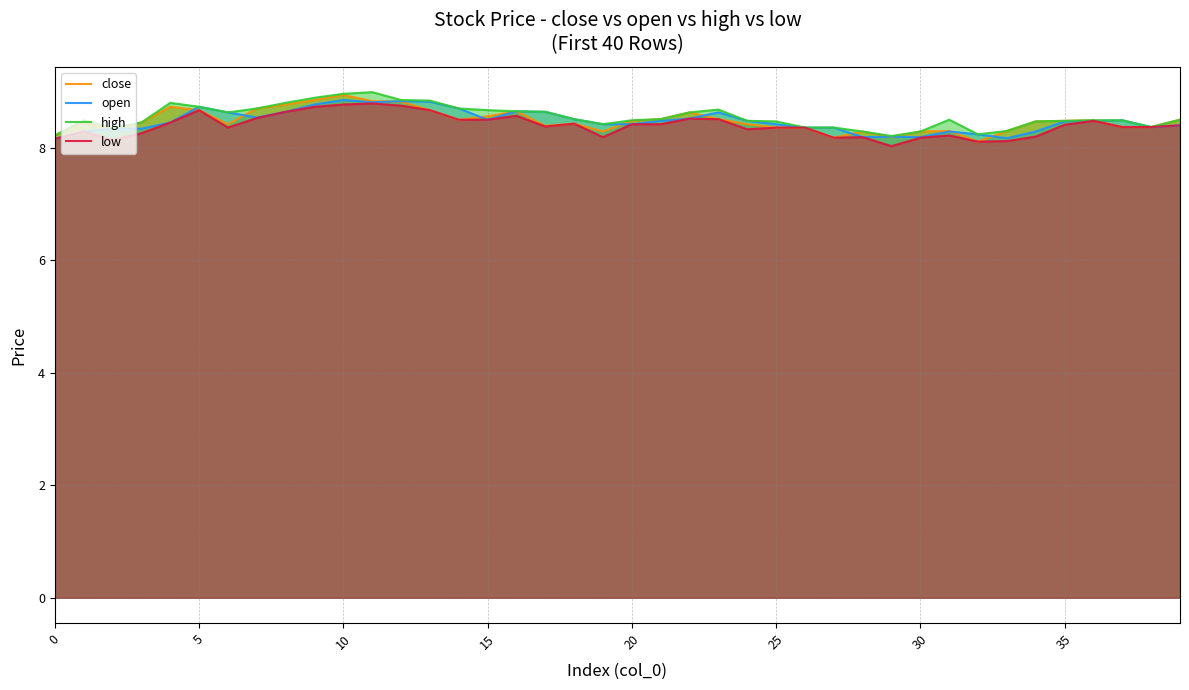

Reading left to right, transcribe all the data shown in this chart.

close: 8.2	8.5	8.3	8.4	8.7	8.7	8.4	8.7	8.8	8.8	8.9	8.8	8.8	8.7	8.5	8.6	8.7	8.4	8.4	8.3	8.5	8.5	8.6	8.5	8.4	8.4	8.4	8.2	8.3	8.2	8.3	8.3	8.1	8.3	8.5	8.5	8.5	8.4	8.4	8.5
open: 8.2	8.3	8.3	8.3	8.4	8.7	8.6	8.5	8.6	8.8	8.8	8.8	8.8	8.8	8.7	8.5	8.7	8.6	8.5	8.4	8.4	8.5	8.5	8.6	8.5	8.4	8.4	8.4	8.2	8.2	8.2	8.3	8.2	8.2	8.3	8.5	8.5	8.5	8.4	8.4
high: 8.2	8.5	8.3	8.4	8.8	8.7	8.6	8.7	8.8	8.9	9.0	9.0	8.8	8.8	8.7	8.7	8.7	8.6	8.5	8.4	8.5	8.5	8.6	8.7	8.5	8.5	8.4	8.4	8.3	8.2	8.3	8.5	8.2	8.3	8.5	8.5	8.5	8.5	8.4	8.5
low: 8.2	8.3	8.1	8.3	8.4	8.7	8.4	8.5	8.6	8.7	8.8	8.8	8.8	8.7	8.5	8.5	8.6	8.4	8.4	8.2	8.4	8.4	8.5	8.5	8.3	8.4	8.4	8.2	8.2	8.0	8.2	8.2	8.1	8.1	8.2	8.4	8.5	8.4	8.4	8.4